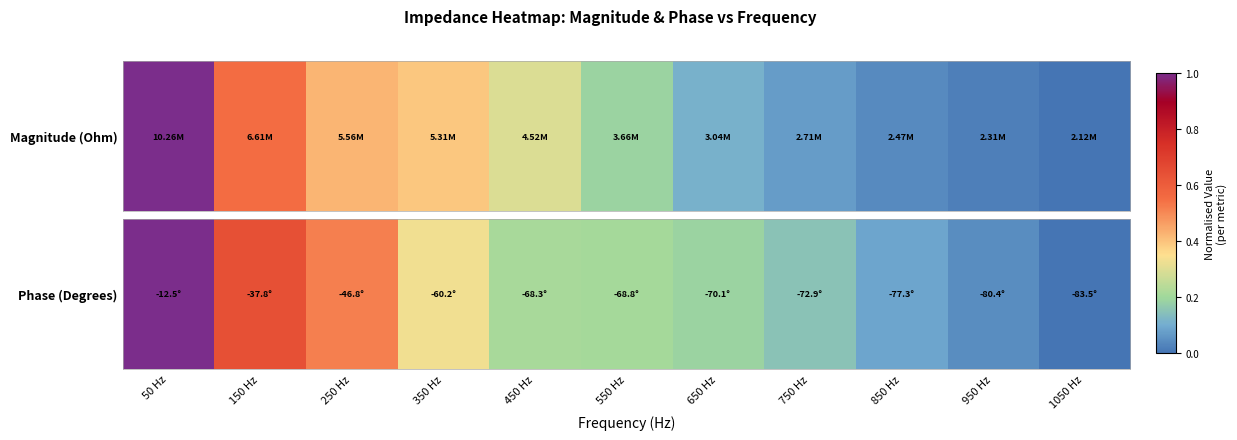

What is the difference between the maximum and minimum values?

1.0